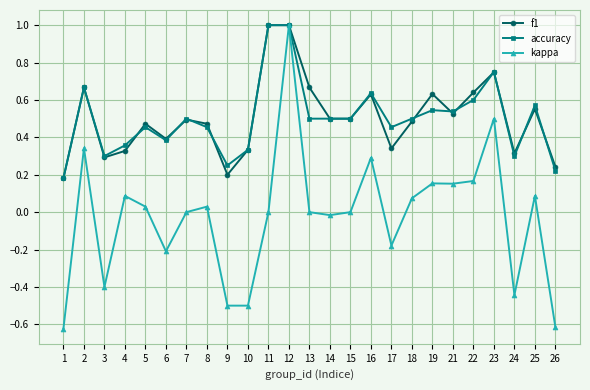

What is the difference between the maximum and minimum values in the kappa series?

1.6